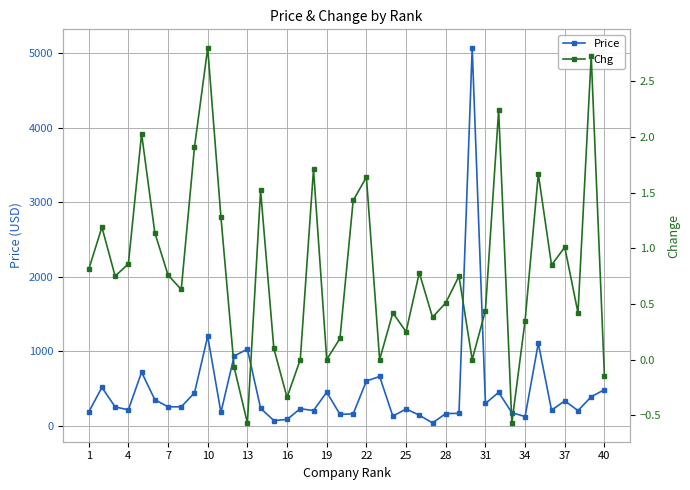

True or false: Chg and Price cross at least once.

False